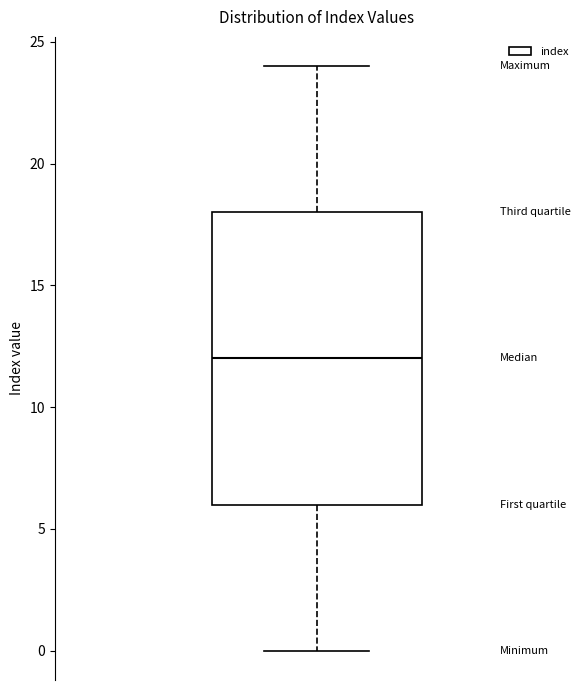

Read this box plot against the y-axis: the position of the median line, the range covered by the box, and the ends of both whiskers. The values are not printed on the chart, so give them approximately, as read against the axis.

median 12, box 6 to 18, whiskers 0 to 24